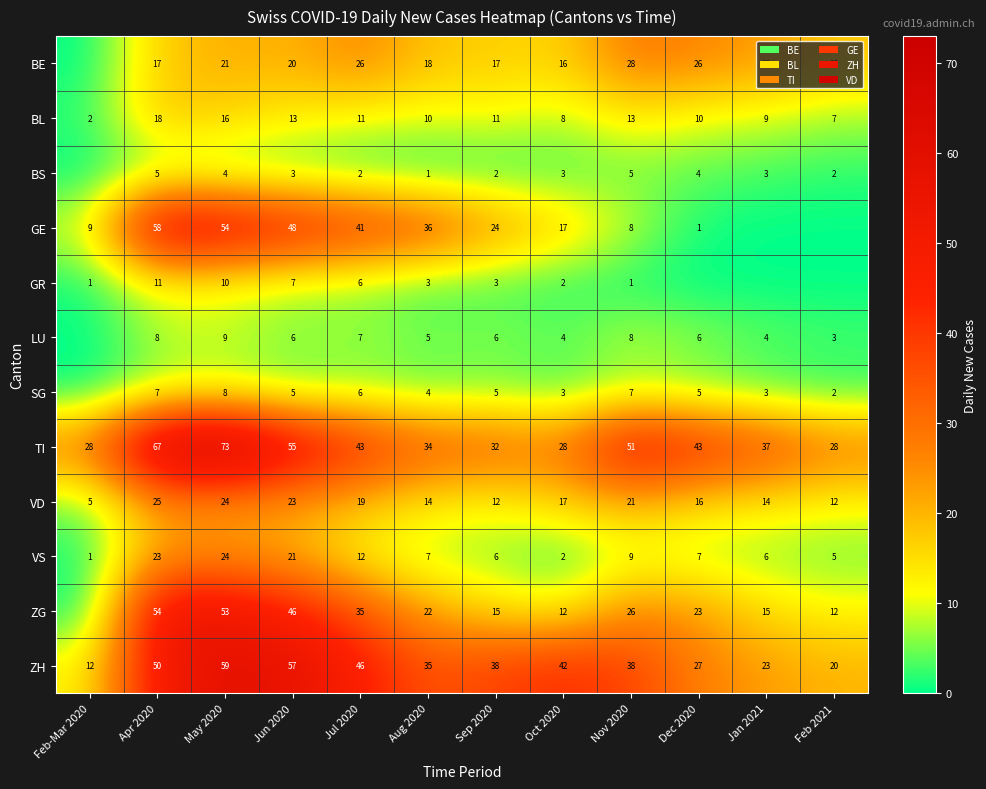

Is the value of ZH at Jun 2020 greater than the value of VD at May 2020?

Yes